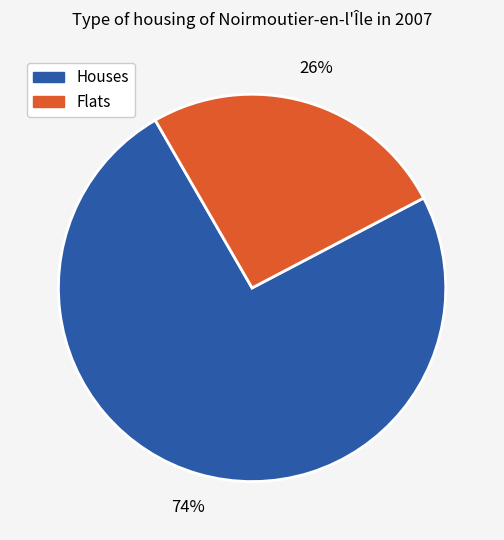

To the nearest percent, what is the average slice percentage?

50%